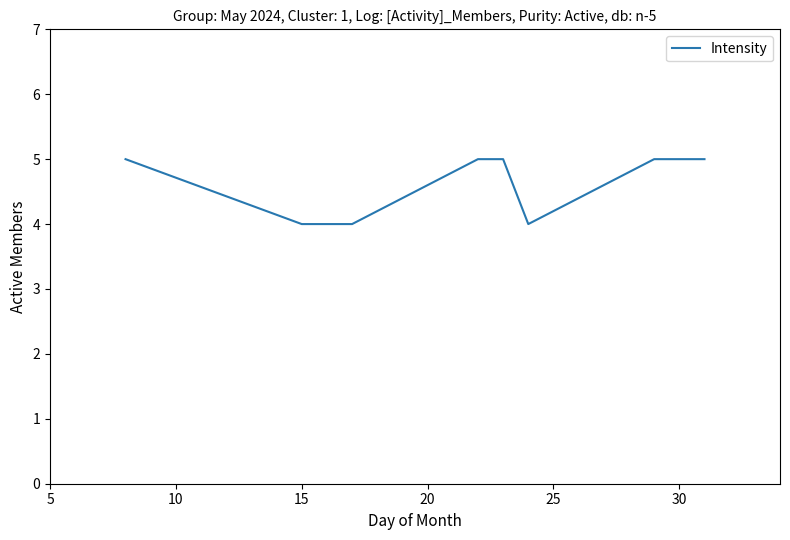

What is the minimum value shown in the chart?

4